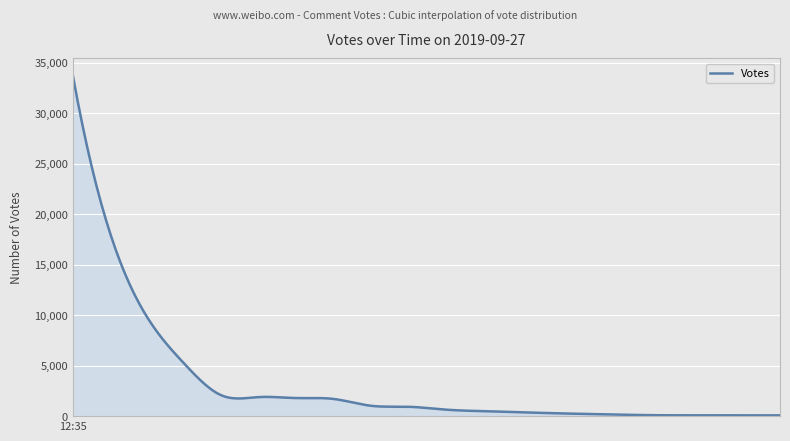

What is the greatest value displayed?

33754.0